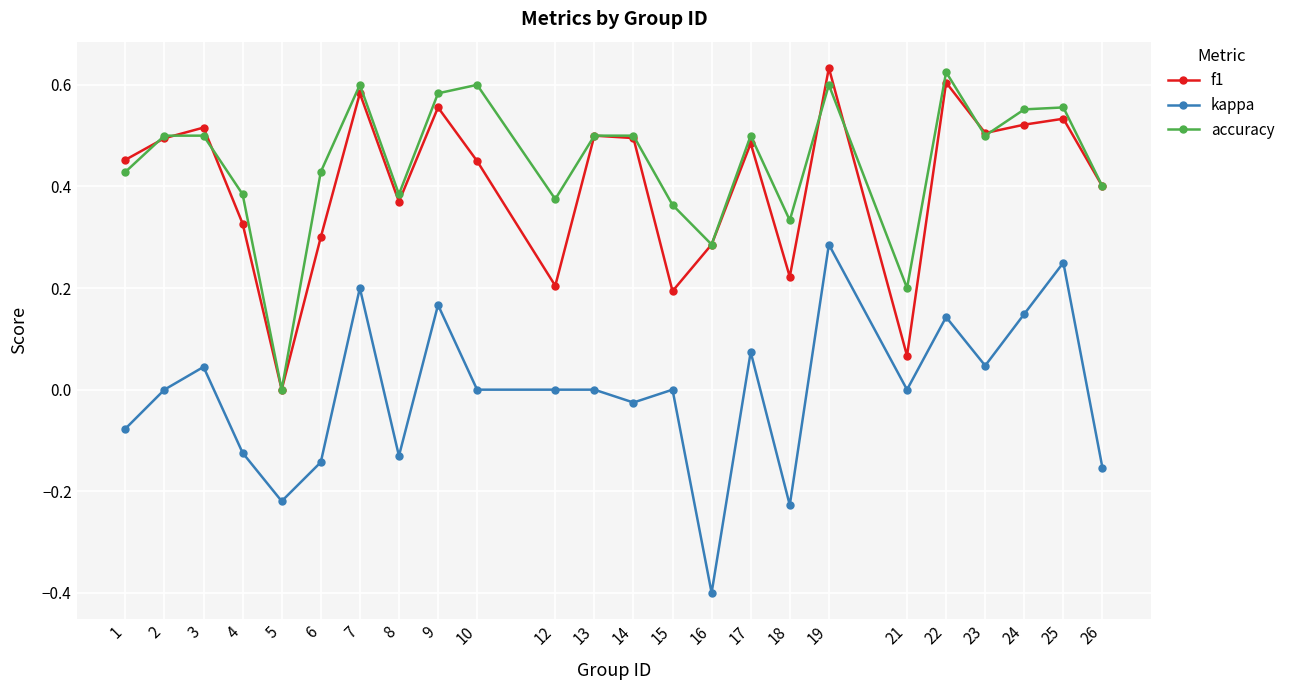

The f1 series shows 0.1 at 14. True or false?

False